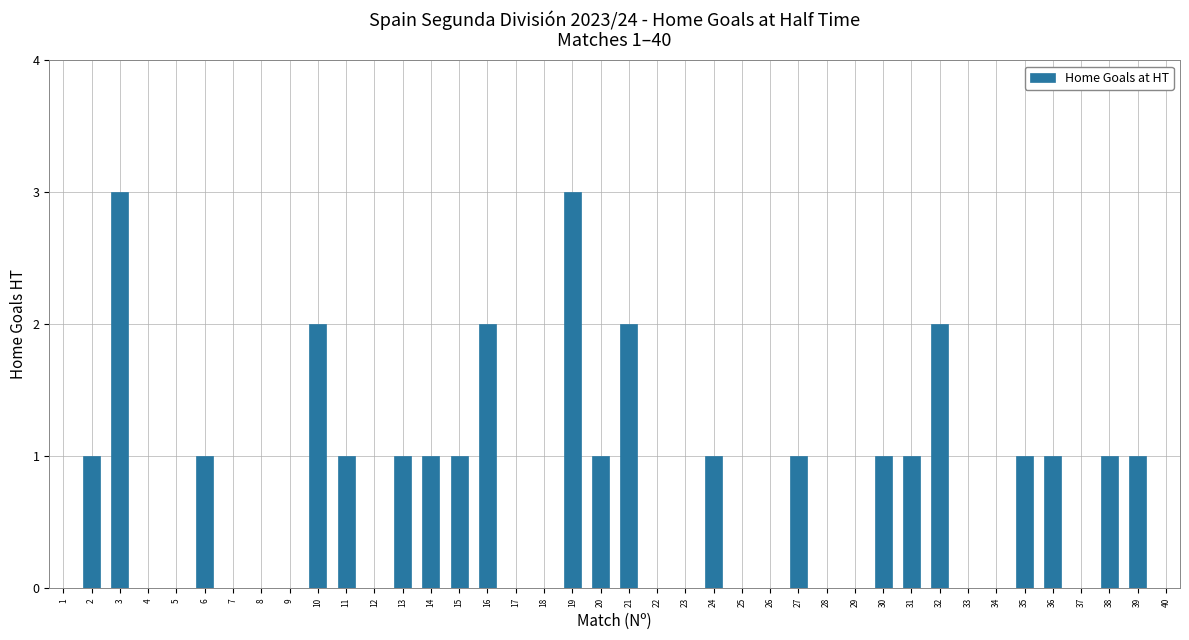

What is the maximum value shown in the chart?

3